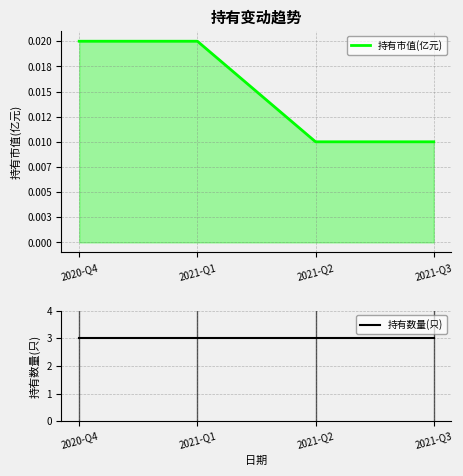

What value does the 持有数量(只) series have at 2021-Q1?

3.0